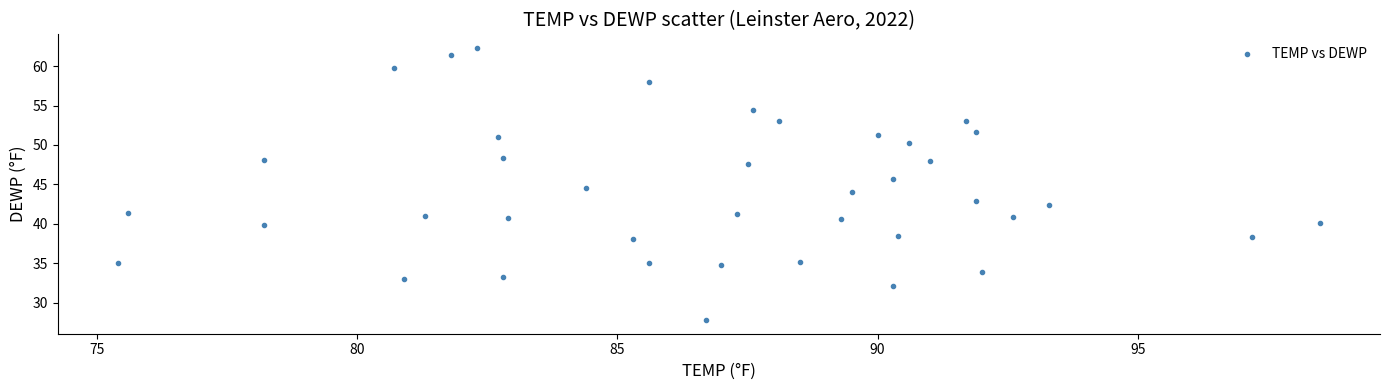

What is the range of Y values (max minus min)?

34.5